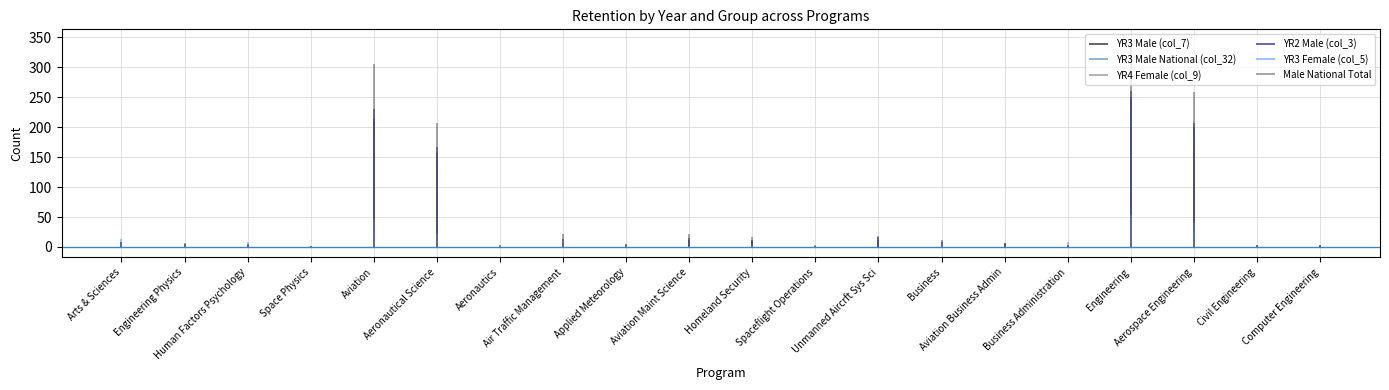

How many interior local peaks does the YR3 Male National (col_32) series have?

5